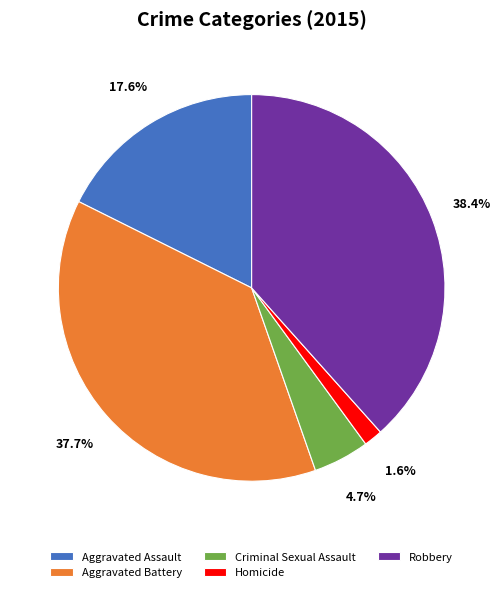

To the nearest percent, what is the combined percentage of Robbery and Aggravated Battery?

76%